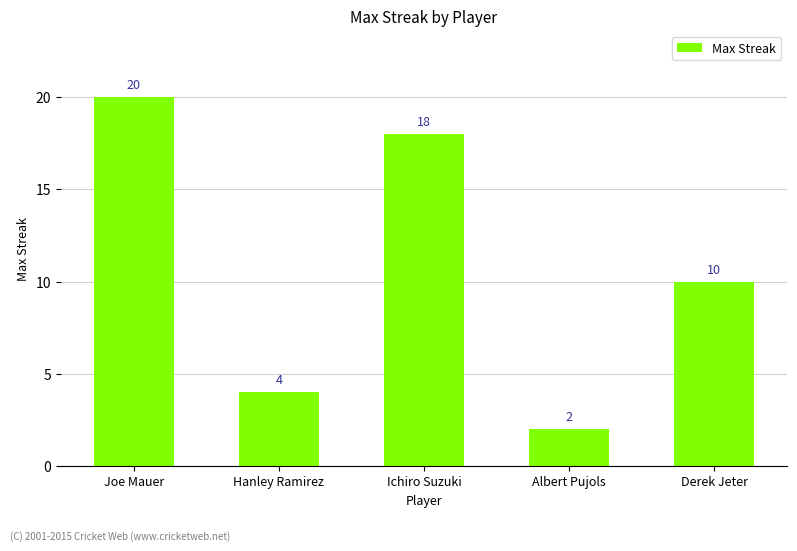

What is the average value?

11